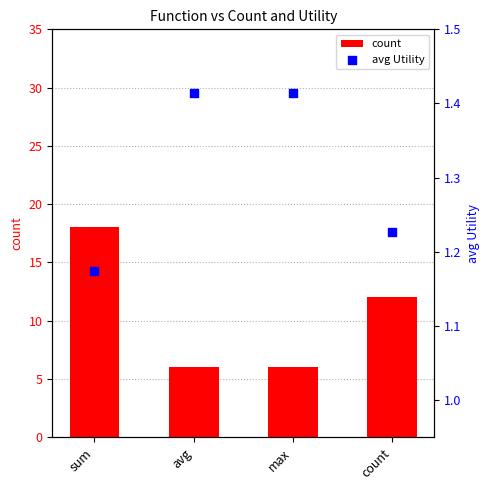

At which category is the sum across all series the highest?

sum